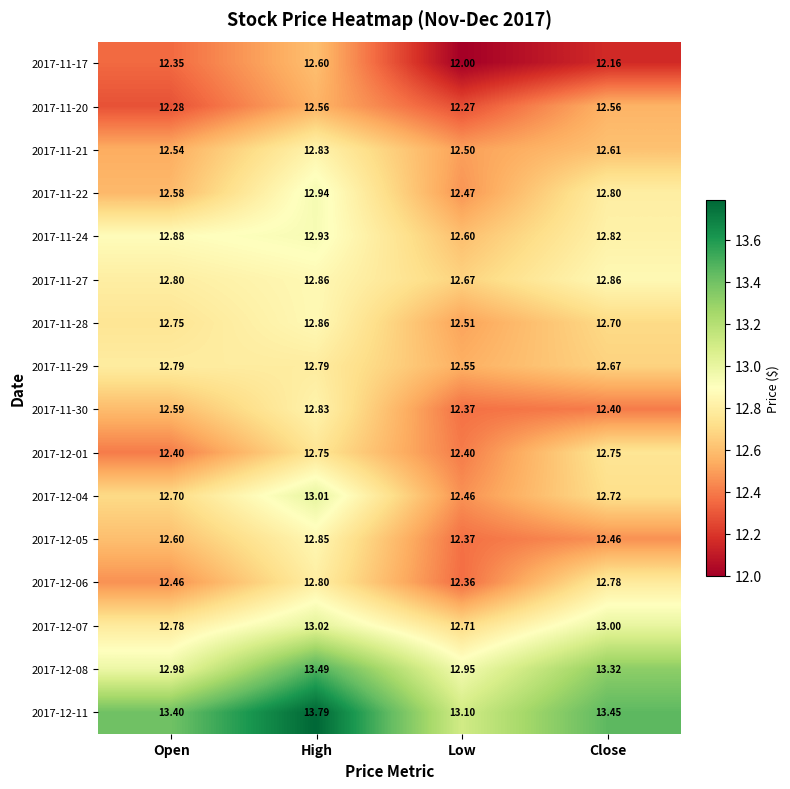

Which series has the widest spread of values?

2017-12-11